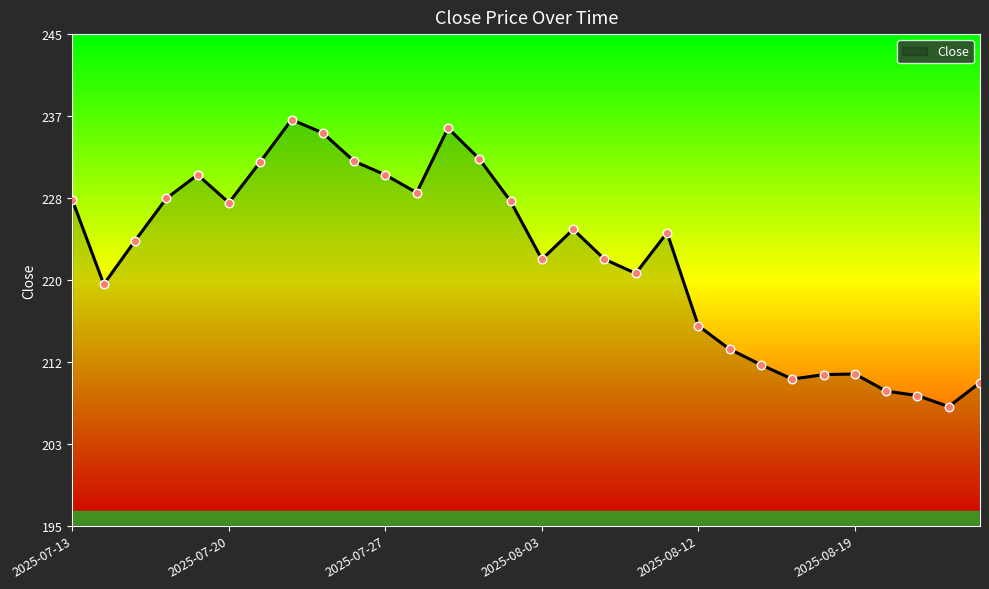

What is the greatest value displayed?

236.3